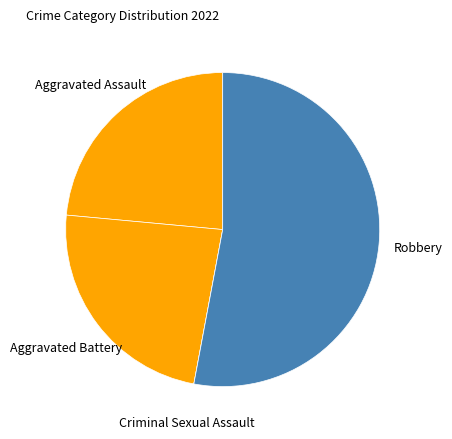

Does Robbery account for over 50% of the chart?

Yes